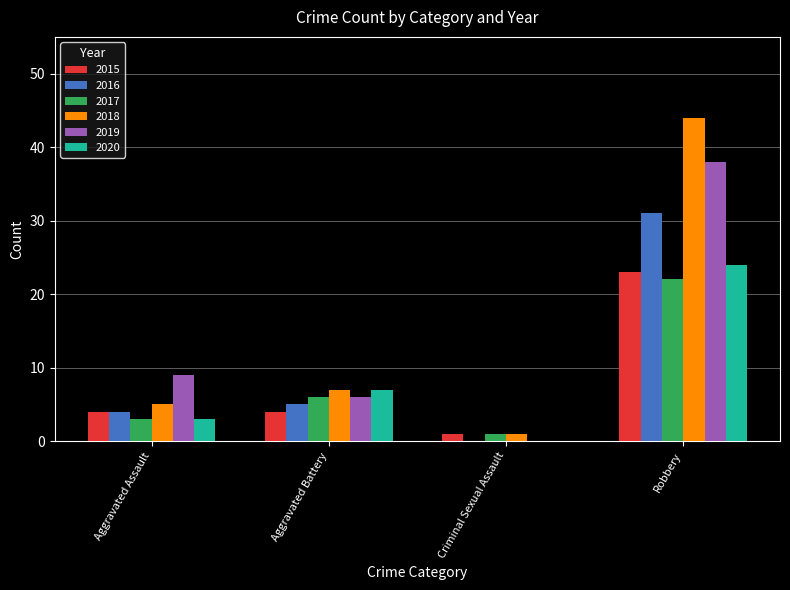

How many groups of bars are there?

4